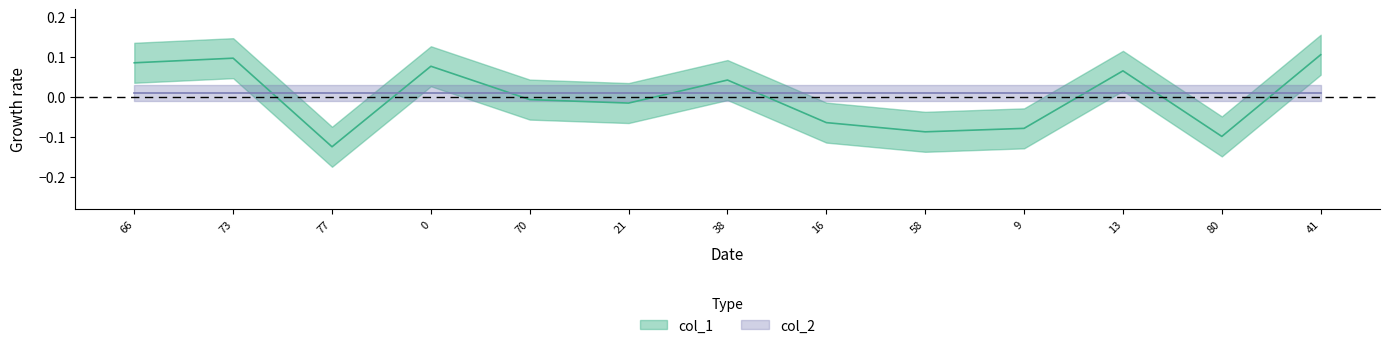

Reading right to left, transcribe all the data shown in this chart.

41=0.1	80=-0.1	13=0.1	9=-0.1	58=-0.1	16=-0.1	38=0.0	21=-0.0	70=-0.0	0=0.1	77=-0.1	73=0.1	66=0.1